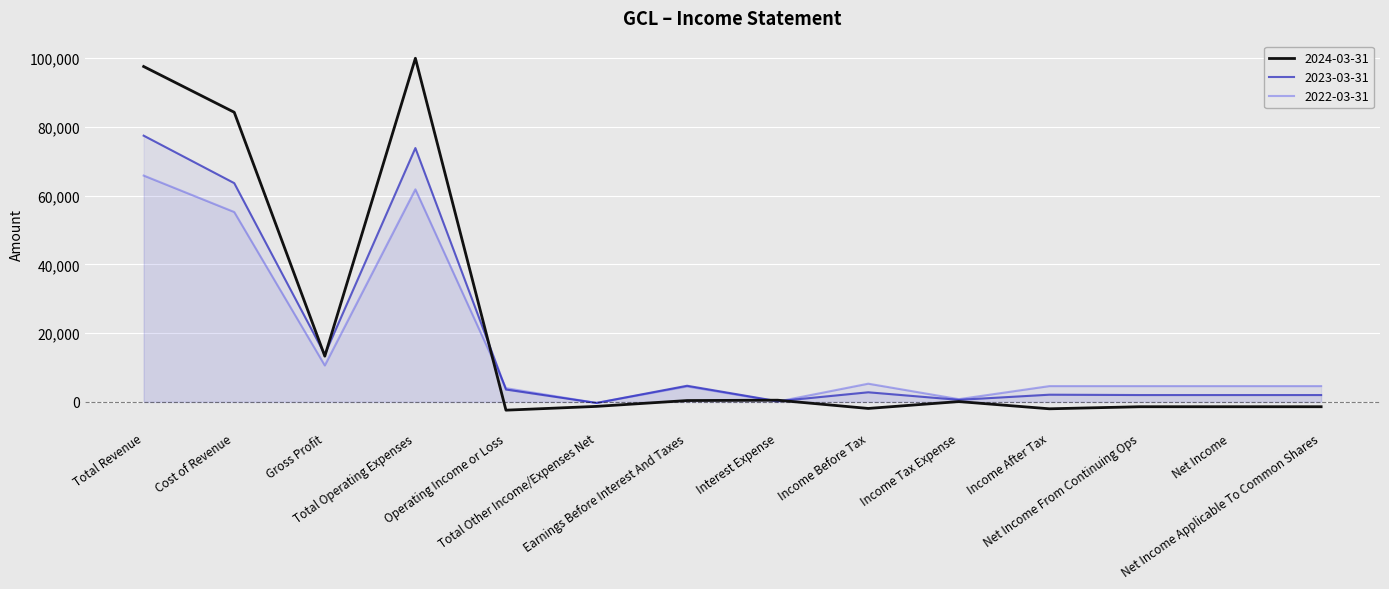

How many values in 2024-03-31 are above zero?

7